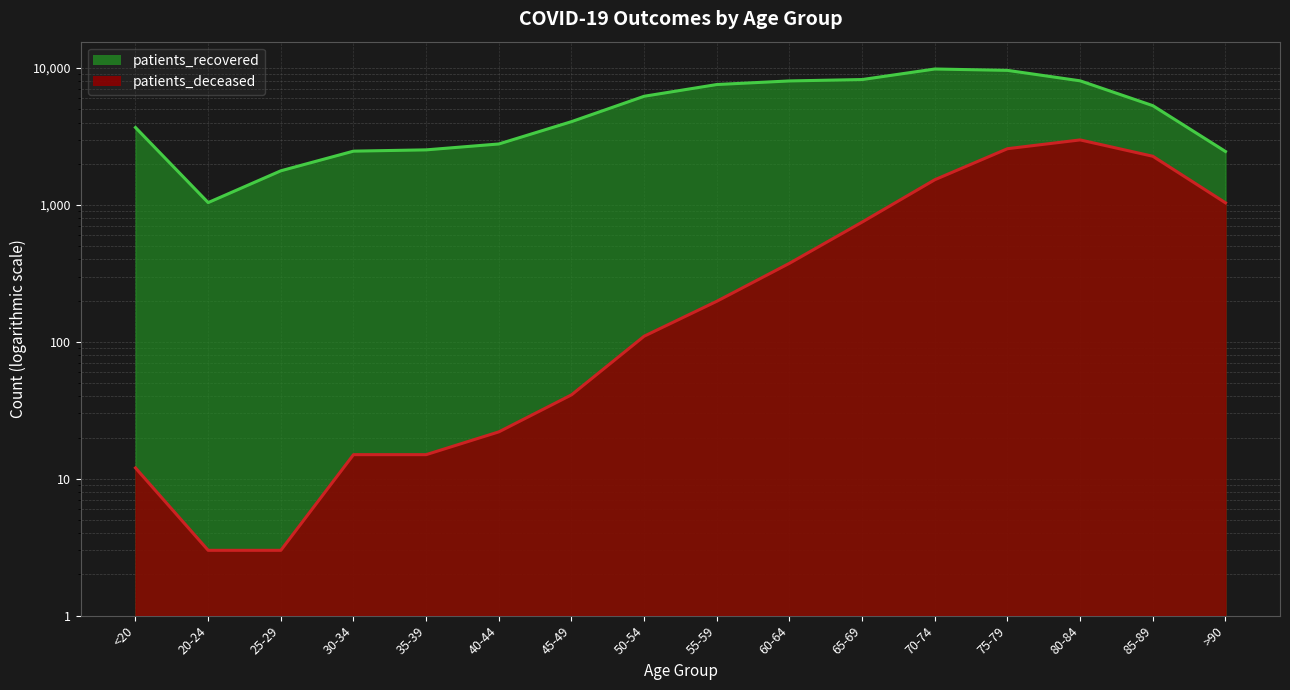

What is the label of the 7th point from the left?

45-49